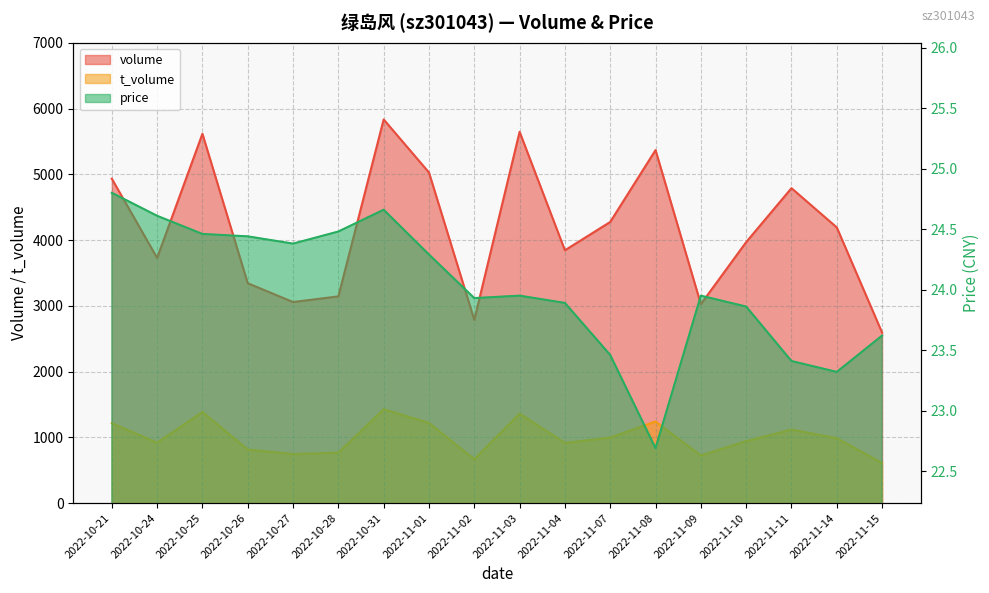

The value of volume at 2022-11-07 is 6088.1. True or false?

False